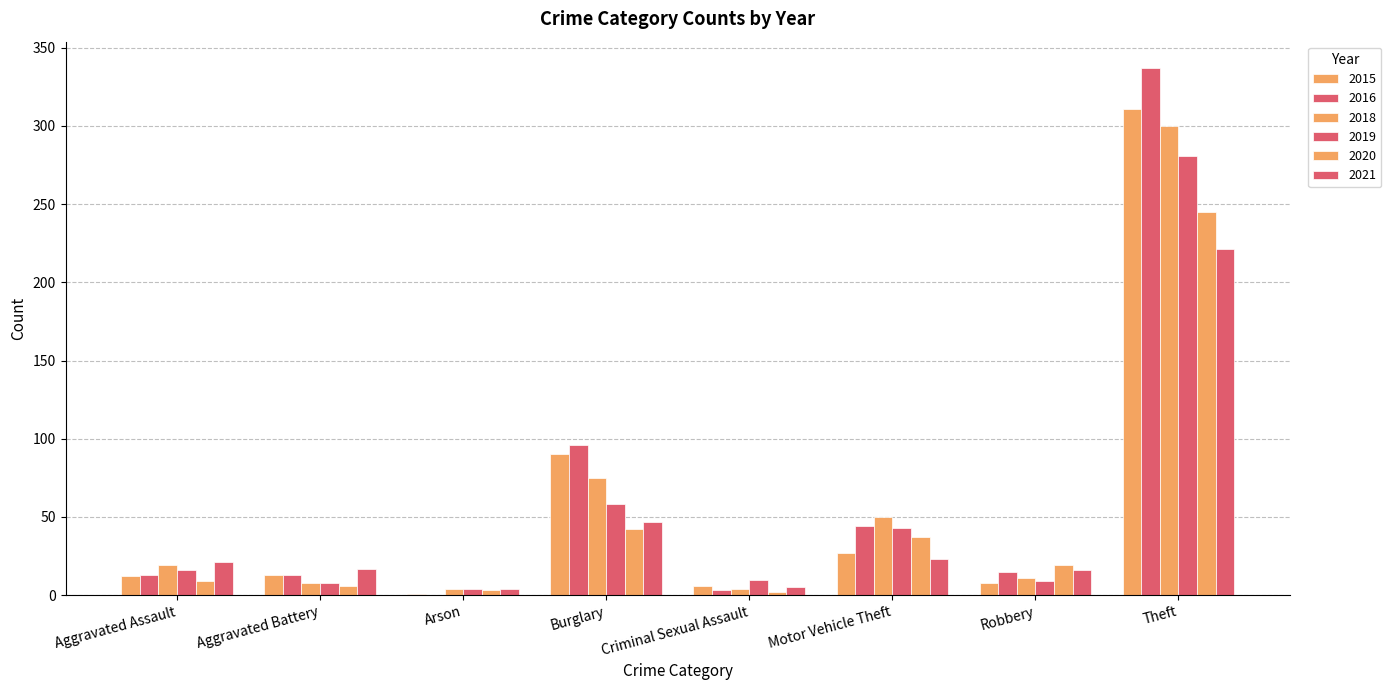

Count the number of categories in the chart.

8